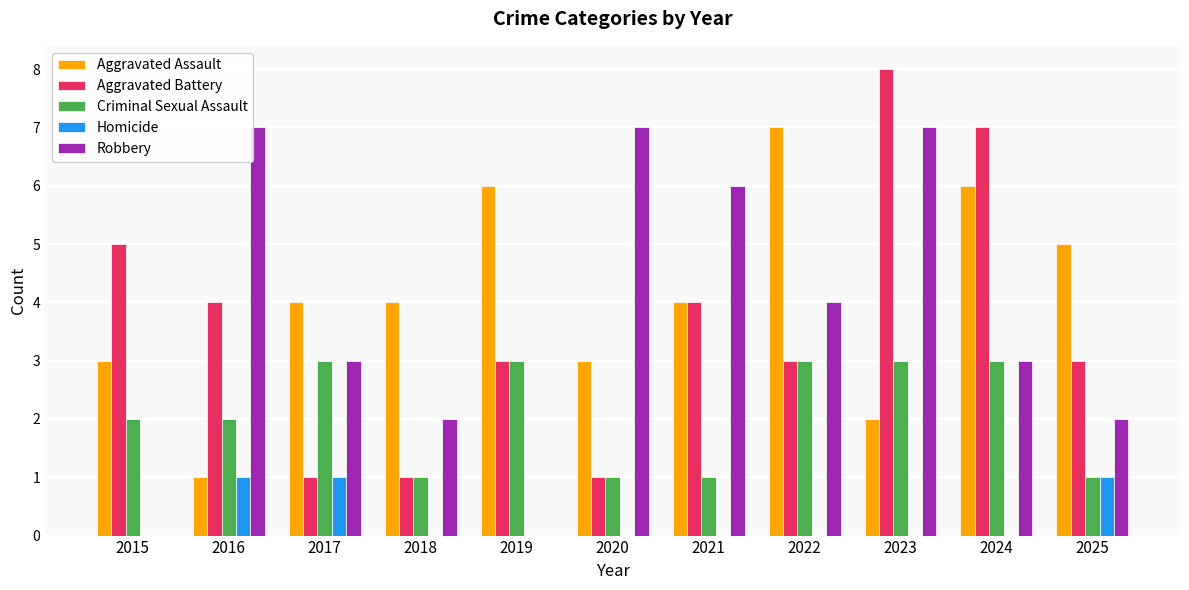

The value of Homicide at 2023 is 0. True or false?

True